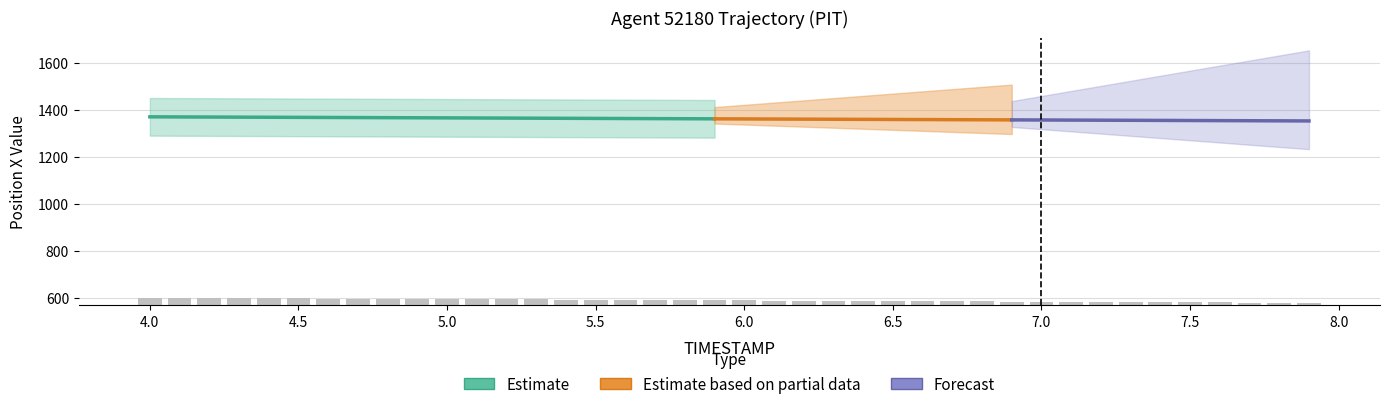

What is the value of the X bar at the 24th from the left?

1359.7